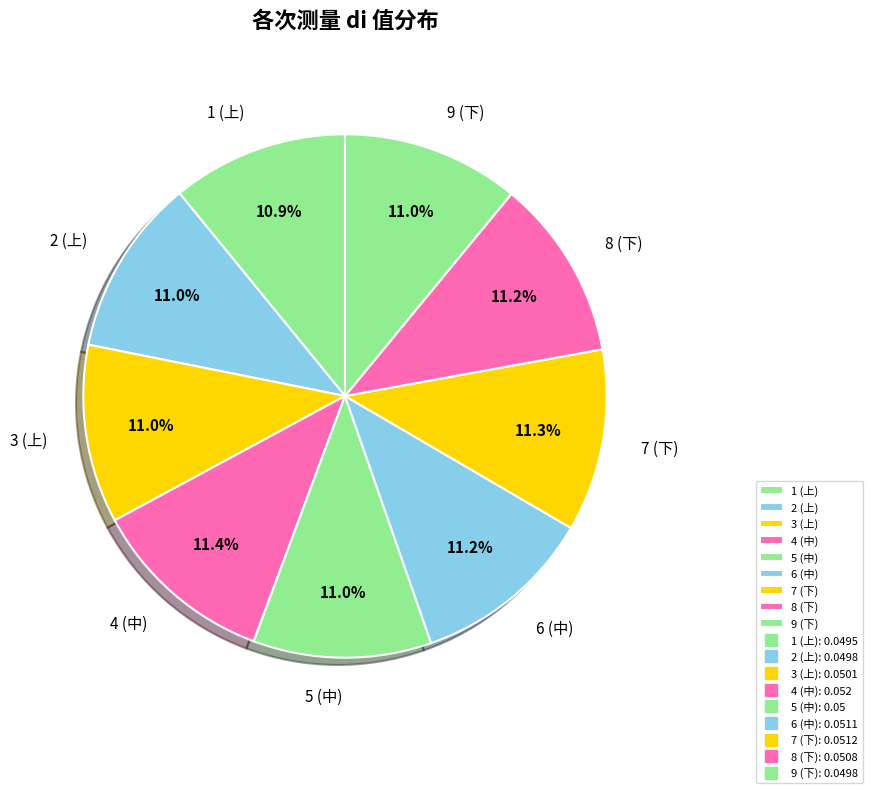

Is there a majority slice in this chart?

No